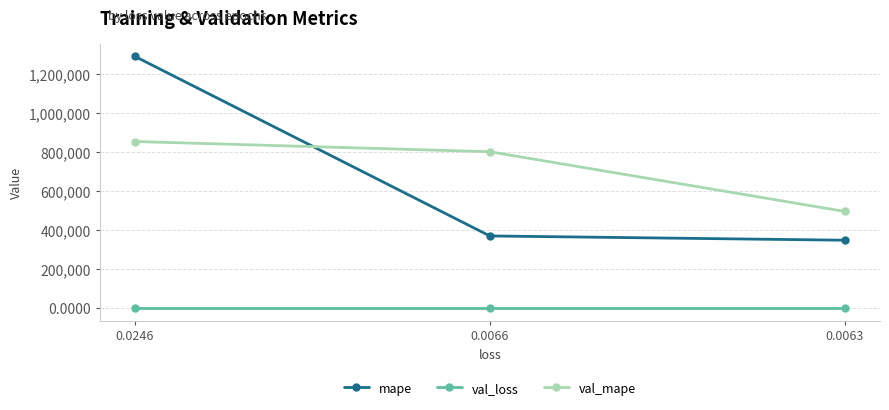

What is the difference between the second highest and minimum values in the val_mape series?

305733.9